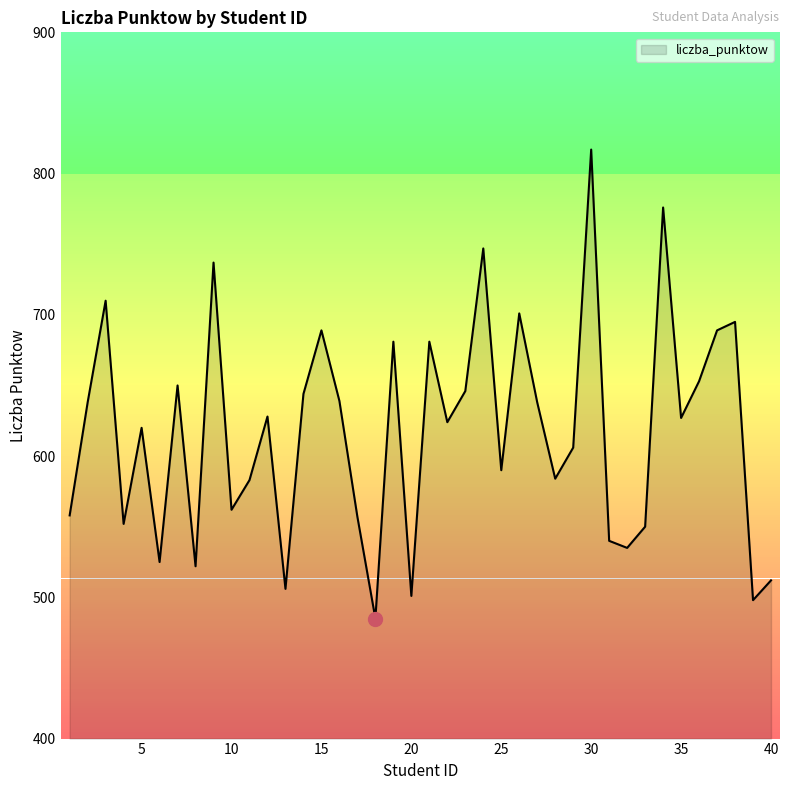

What is the difference between the maximum and minimum values?

332